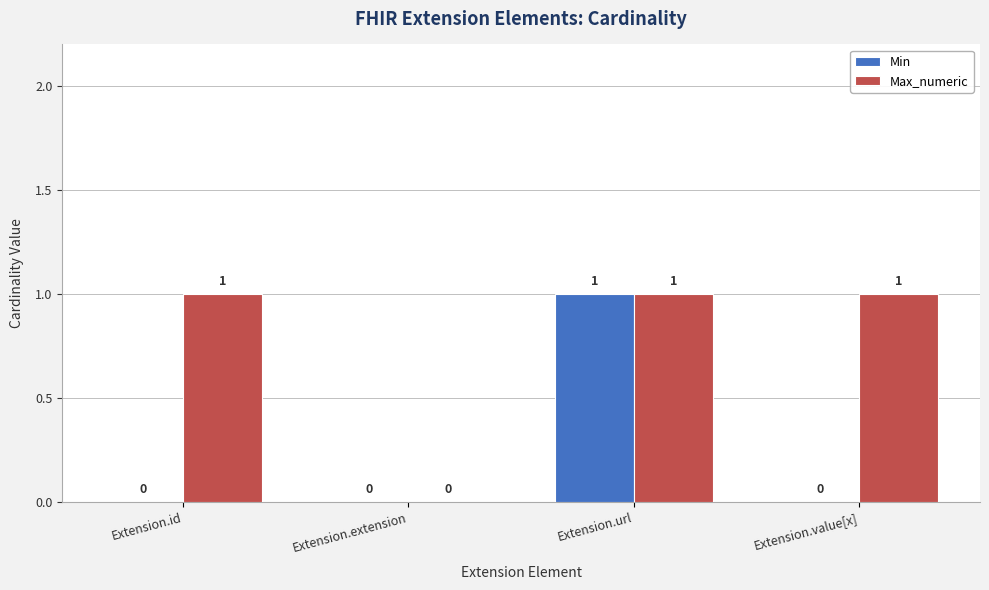

The value of Max_numeric at Extension.url is 0. True or false?

False